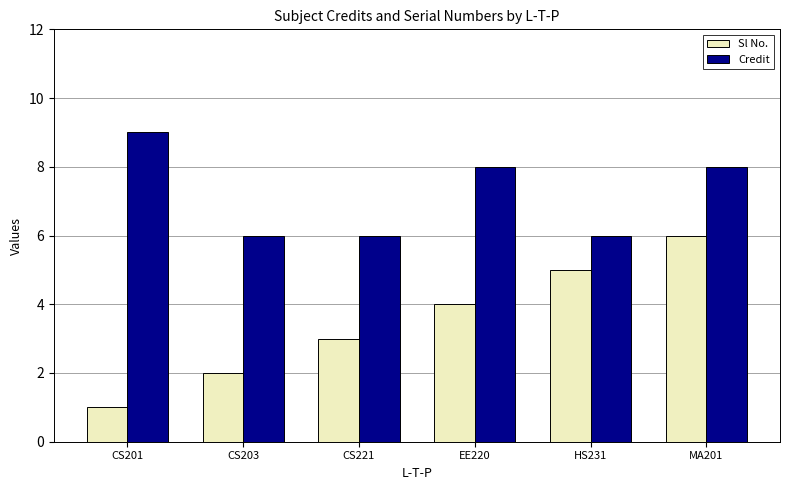

Which series changed the most between HS231 and MA201?

Credit